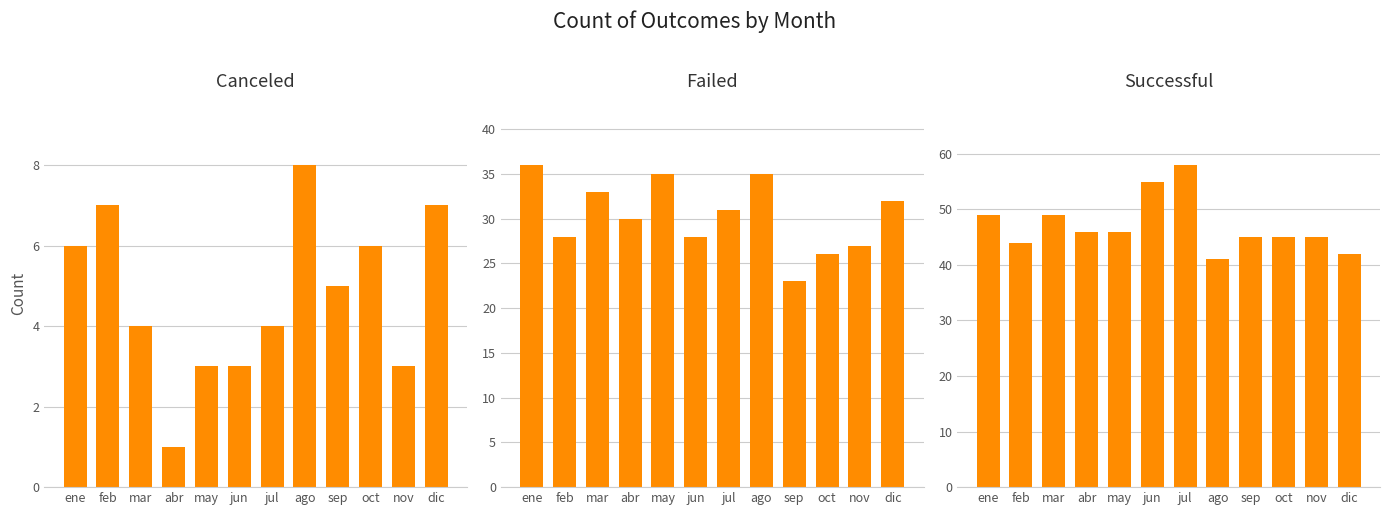

What is the value of the failed bar at the 4th from the left?

30